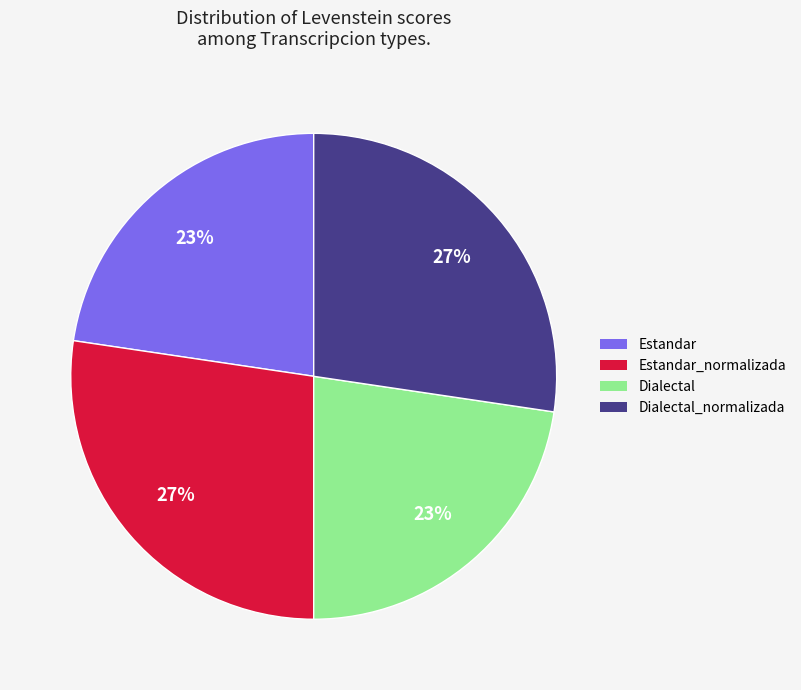

Is there a majority slice in this chart?

No